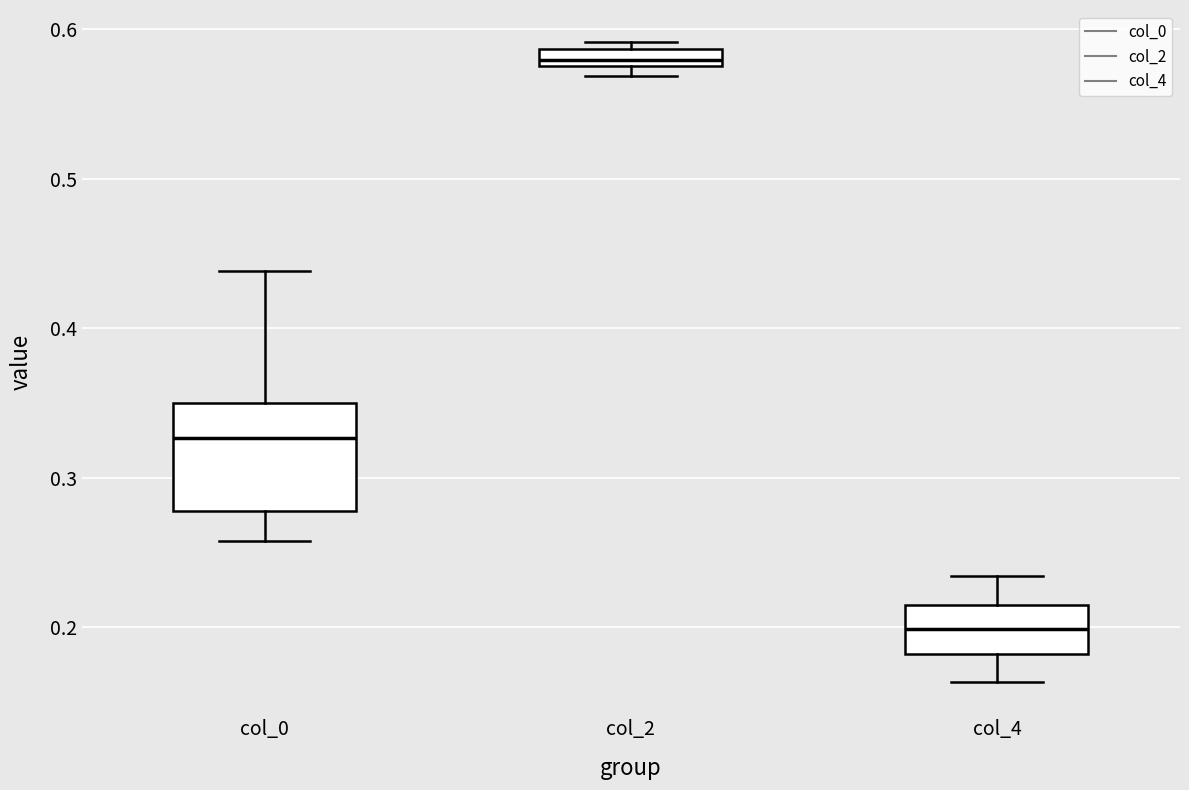

Comparing the boxes themselves (not the whiskers), which one is the tallest?

col_0